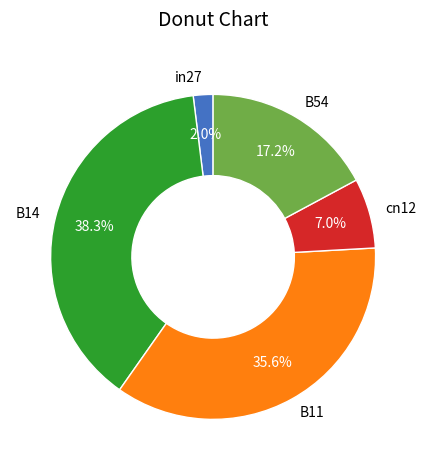

Is there a majority slice in this chart?

No